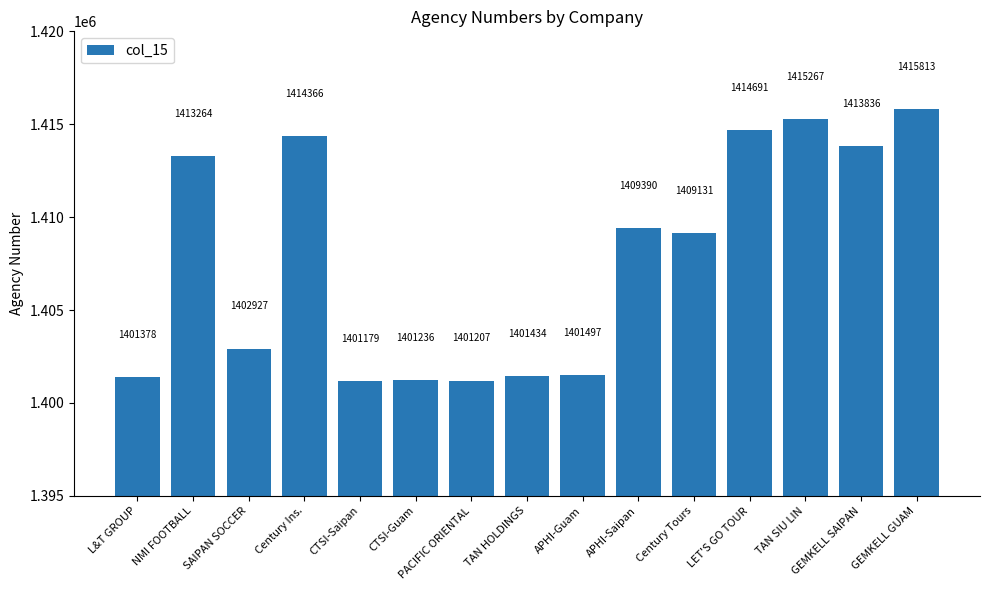

What is the ratio of the value at Century Ins. to the value at GEMKELL SAIPAN?

1.0